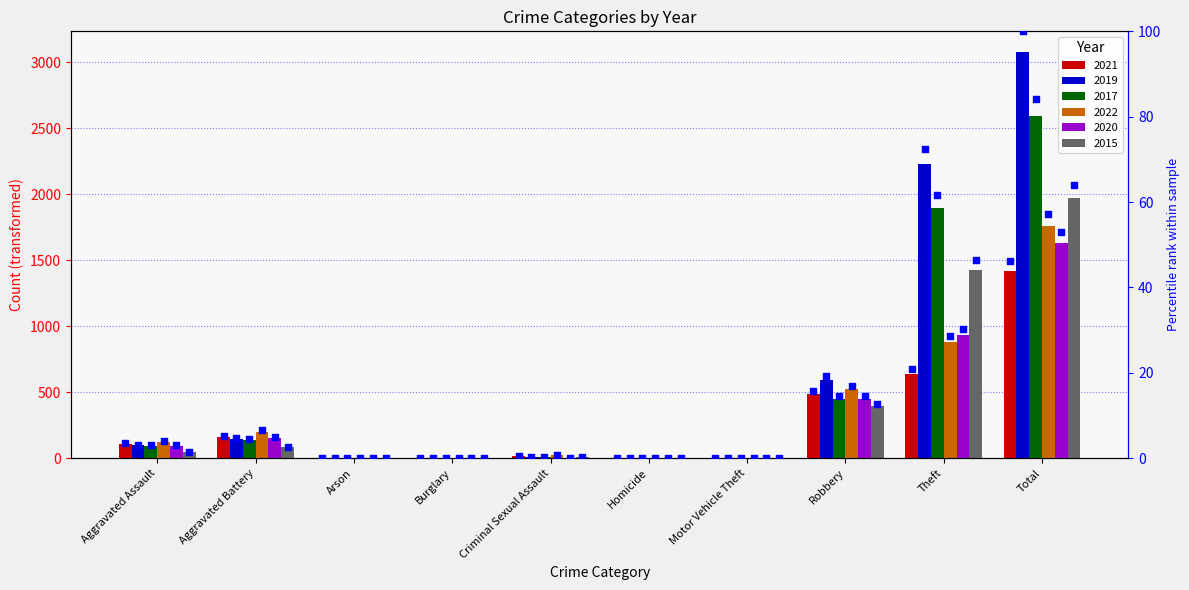

At how many categories does at least one series exceed 2640?

1